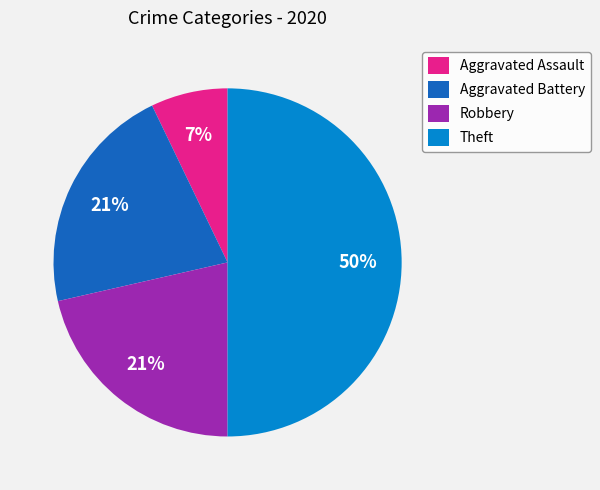

Does Robbery represent more than half of the total?

No